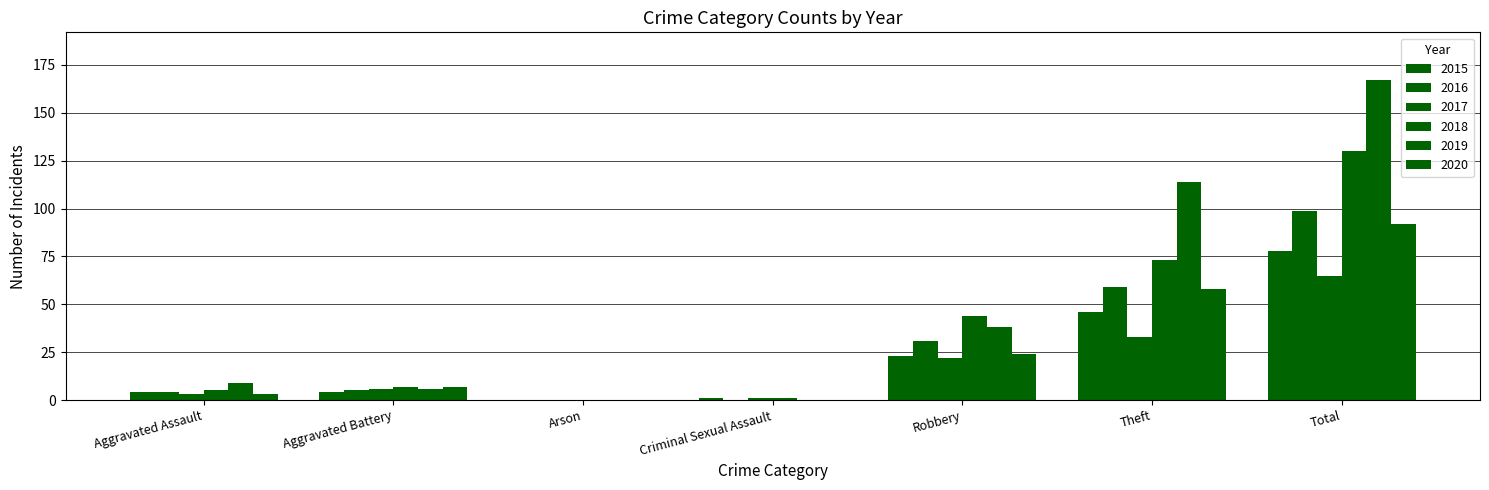

What is the value of the 2018 bar at the 2nd from the left?

7